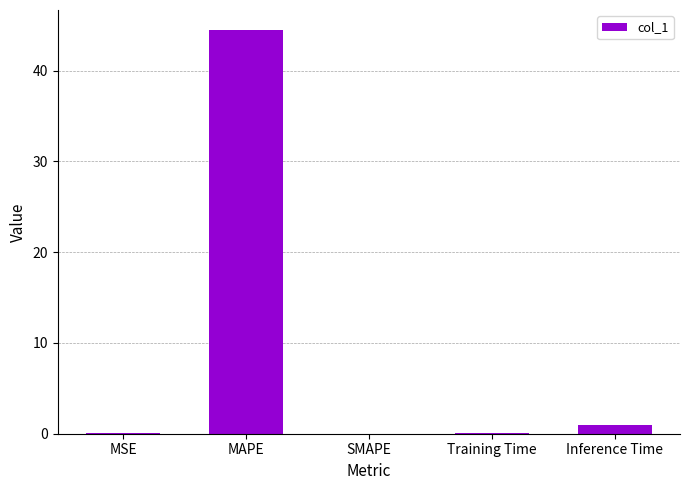

What is the sum of the values at MAPE and Inference Time?

45.5